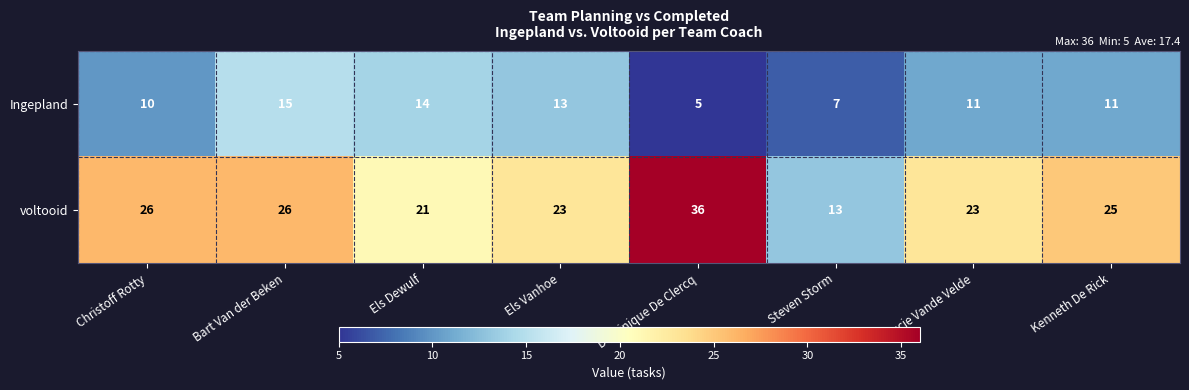

Which series has the widest spread of values?

voltooid